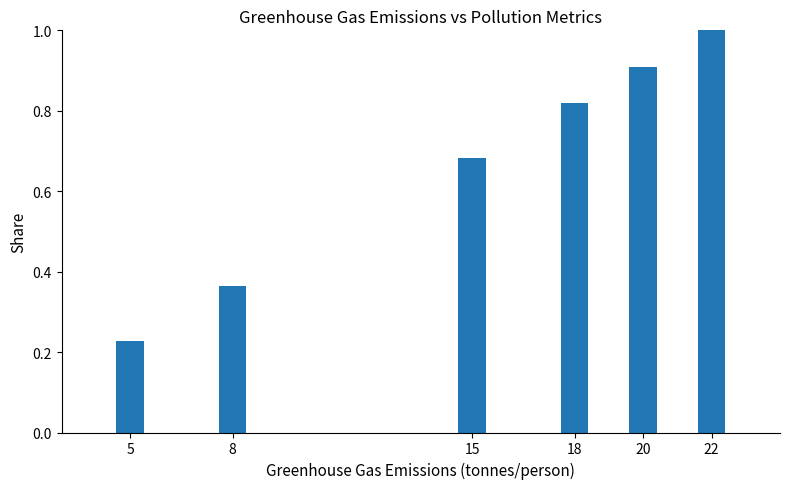

What is the greatest value displayed?

1.0